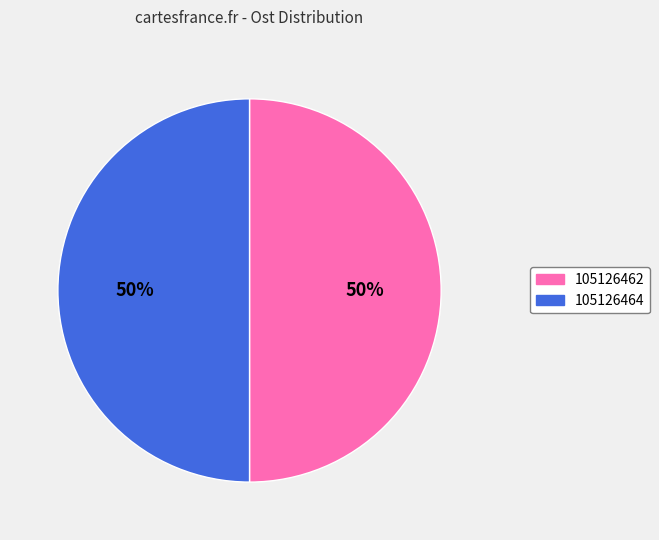

The 105126462 slice represents 65% of the pie. True or false?

False